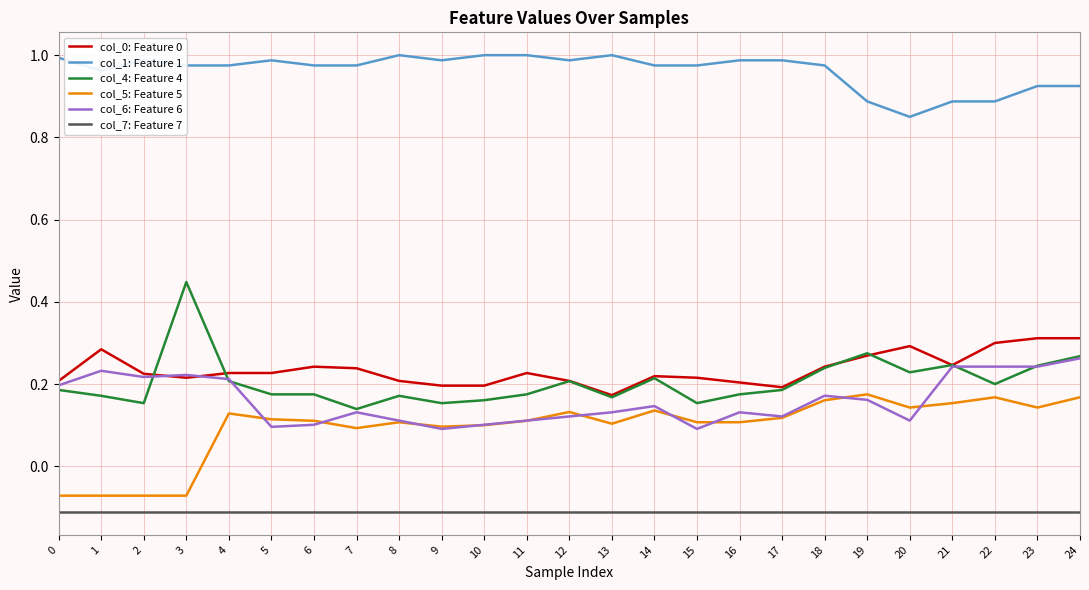

List the series in order of their peak value, highest first.

col_1: Feature 1, col_4: Feature 4, col_0: Feature 0, col_6: Feature 6, col_5: Feature 5, col_7: Feature 7